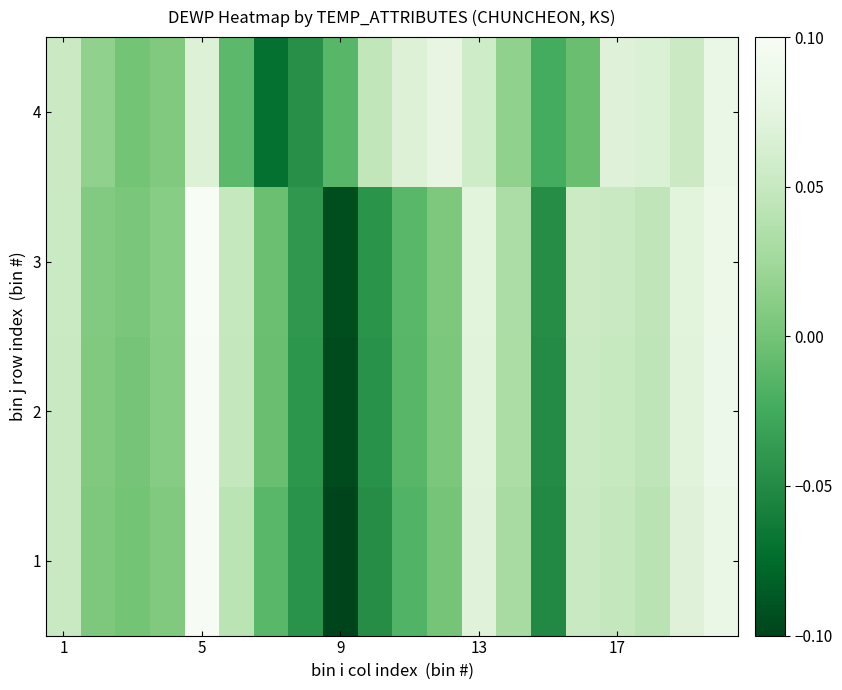

Reading left to right, list all the values displayed in this chart.

1: 0.1	0.0	0.0	0.0	0.1	0.0	-0.0	-0.0	-0.1	-0.0	-0.0	0.0	0.1	0.0	-0.1	0.1	0.0	0.0	0.1	0.1
2: 0.1	0.0	0.0	0.0	0.1	0.0	-0.0	-0.0	-0.1	-0.0	-0.0	0.0	0.1	0.0	-0.0	0.1	0.1	0.0	0.1	0.1
3: 0.1	0.0	0.0	0.0	0.1	0.0	-0.0	-0.0	-0.1	-0.0	-0.0	0.0	0.1	0.0	-0.0	0.1	0.1	0.0	0.1	0.1
4: 0.1	0.0	0.0	0.0	0.1	-0.0	-0.1	-0.0	-0.0	0.0	0.1	0.1	0.1	0.0	-0.0	-0.0	0.1	0.1	0.1	0.1